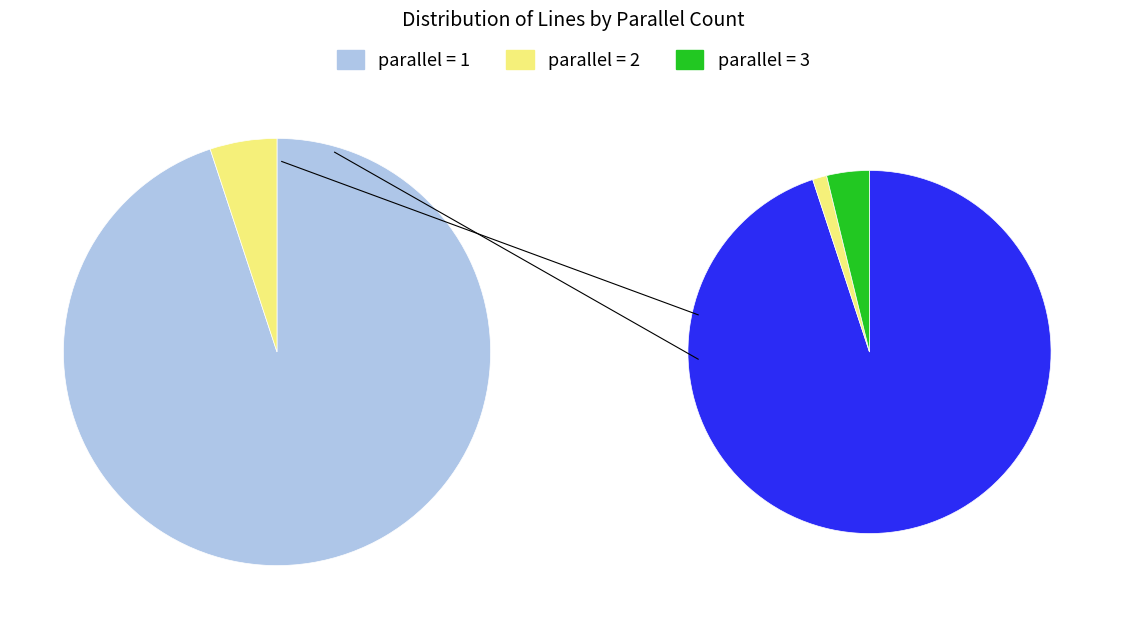

Rank the categories by value from highest to lowest.

parallel=1, parallel=3, parallel=2